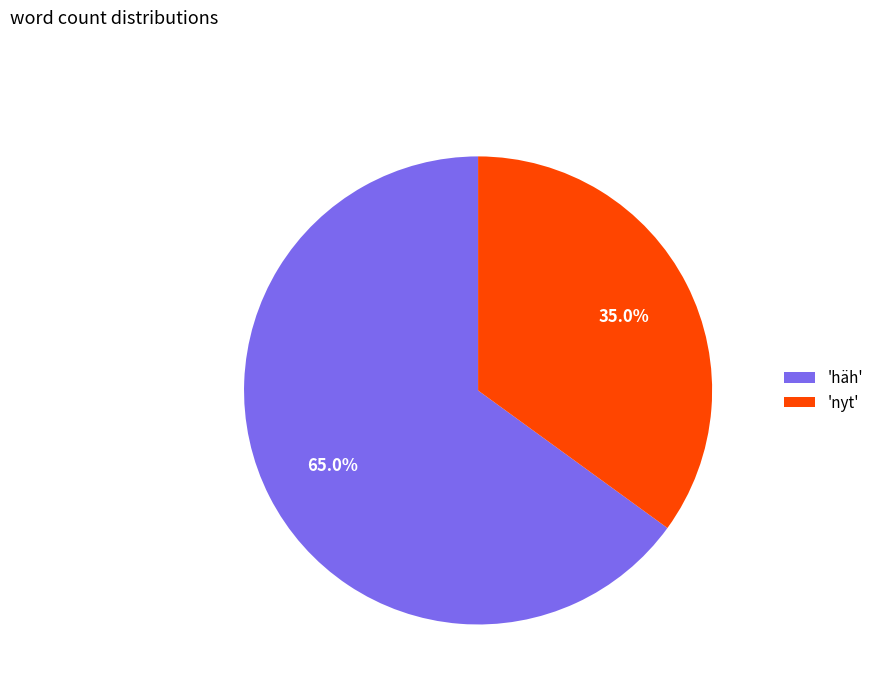

Combined, what portion of the pie is 'häh' and 'nyt'?

100.0%